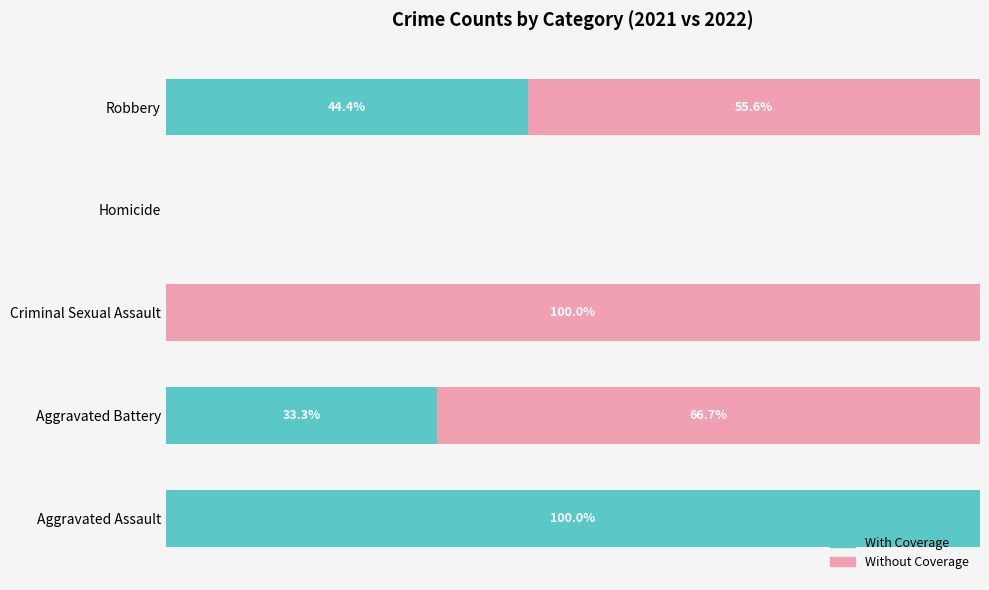

What are all the series names shown in the legend?

With Coverage, Without Coverage